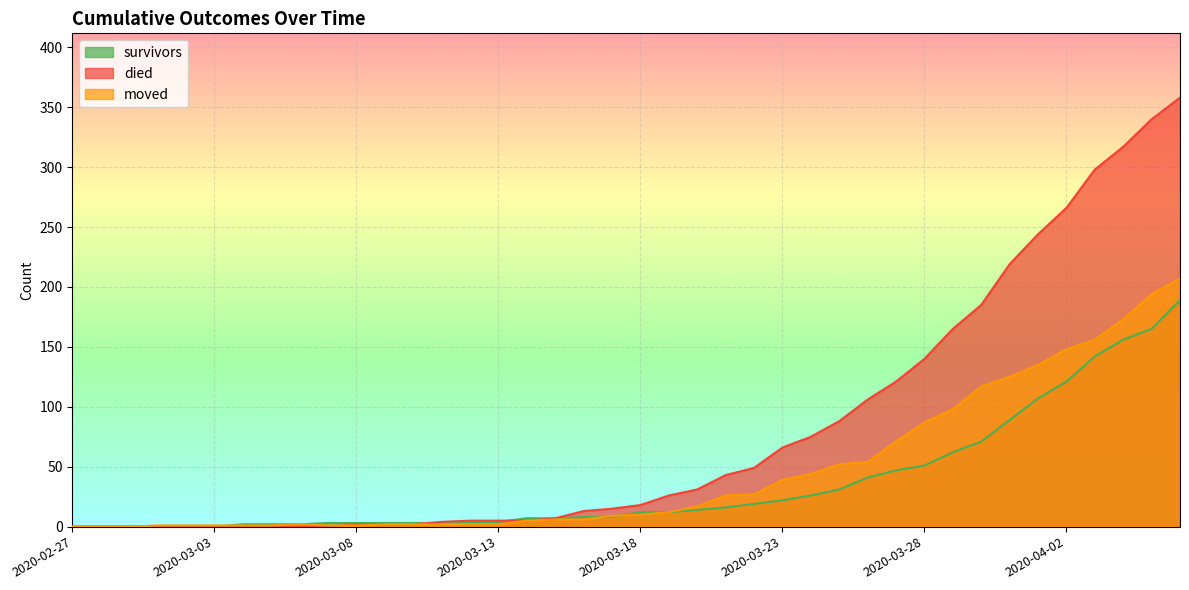

Reading left to right, transcribe all the data shown in this chart.

survivors: 0	0	0	0	0	0	2	2	2	3	3	3	3	3	3	4	7	7	8	8	12	12	14	16	19	22	26	31	41	47	51	62	71	89	107	121	142	156	165	189
died: 0	0	0	0	0	0	0	0	0	0	2	2	2	4	5	5	5	7	13	15	18	26	31	43	49	66	75	88	106	121	140	165	185	219	244	266	298	317	340	358
moved: 0	0	0	1	1	1	1	1	2	1	1	2	2	2	2	2	5	6	6	9	10	12	17	26	27	39	44	52	54	71	87	98	117	125	135	148	156	173	194	207